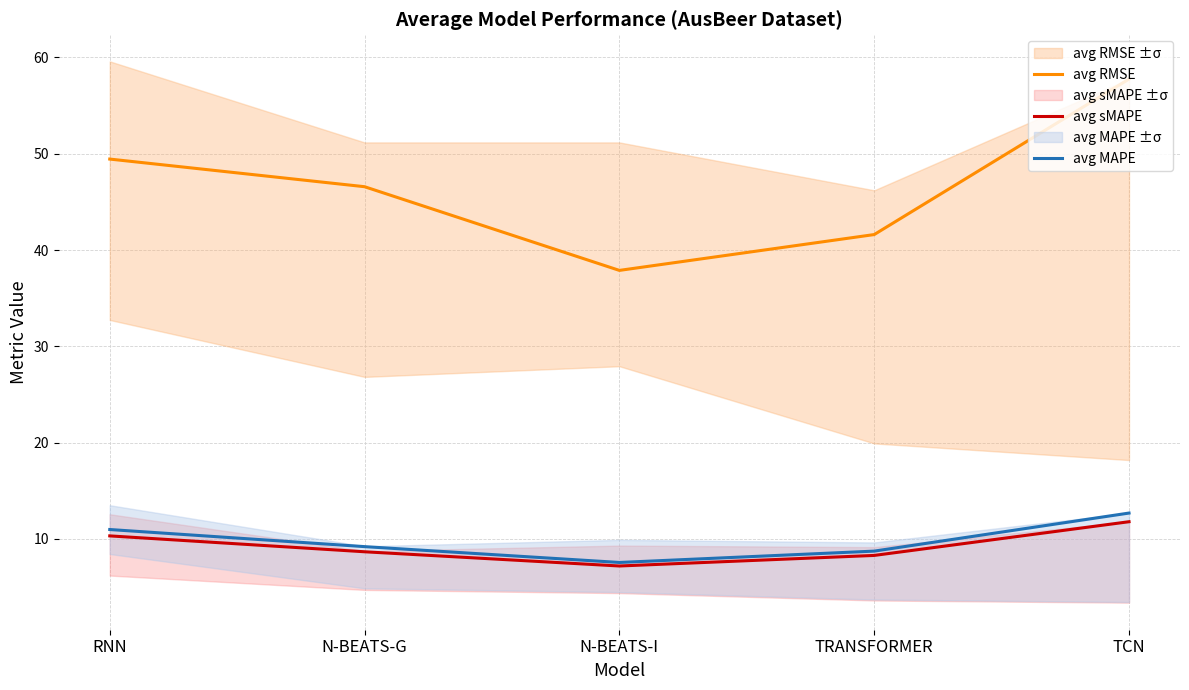

What is the difference between the second highest and second lowest values in the avg sMAPE series?

2.0